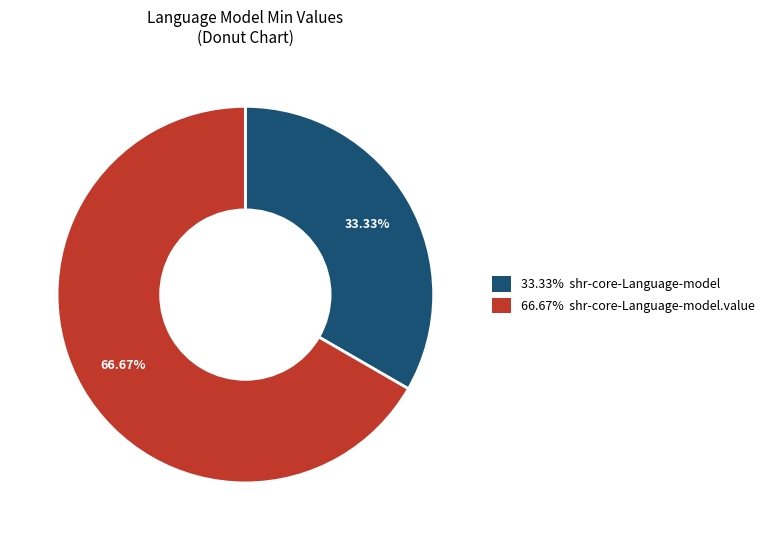

Is there a majority slice in this chart?

Yes